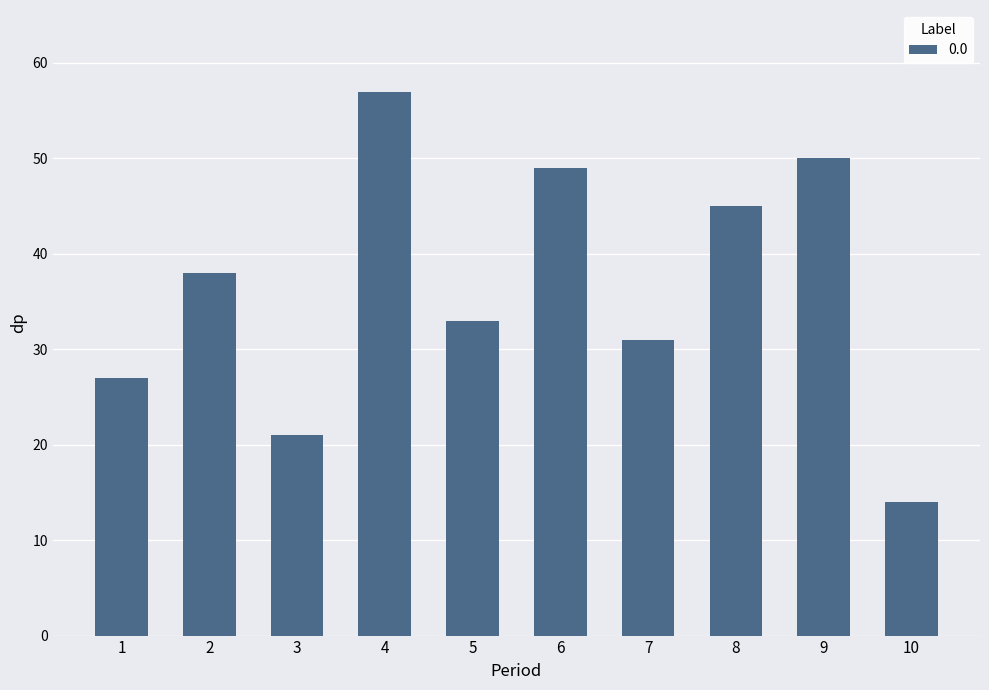

What is the minimum value shown in the chart?

14